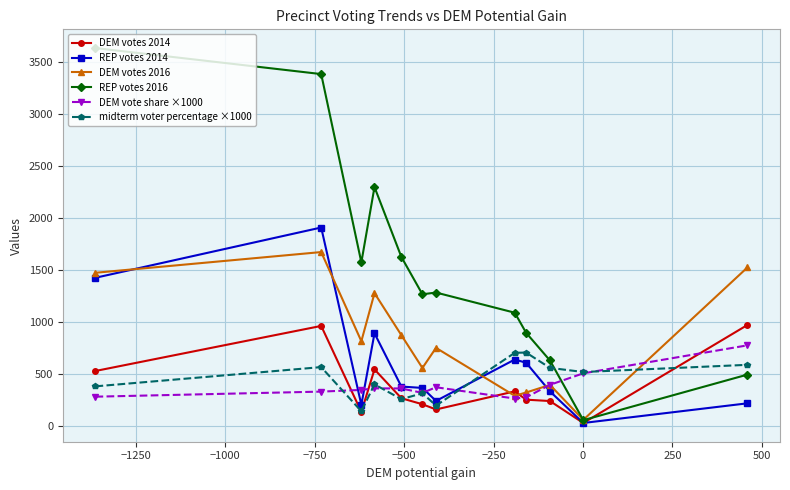

How many categories are shown in the chart?

12